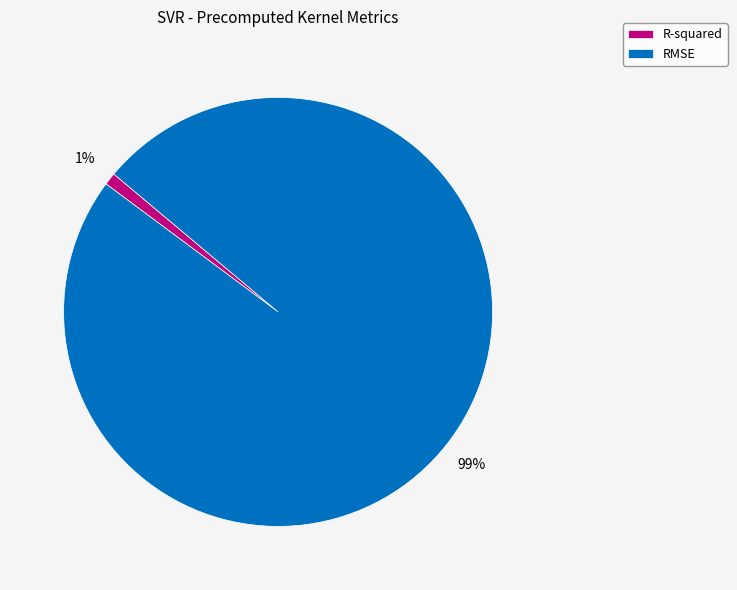

How many segments does this pie chart have?

2